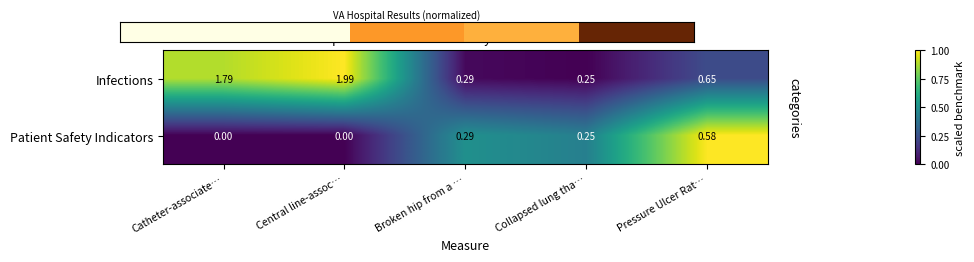

At which category is the sum across all series the highest?

Central line-assoc…